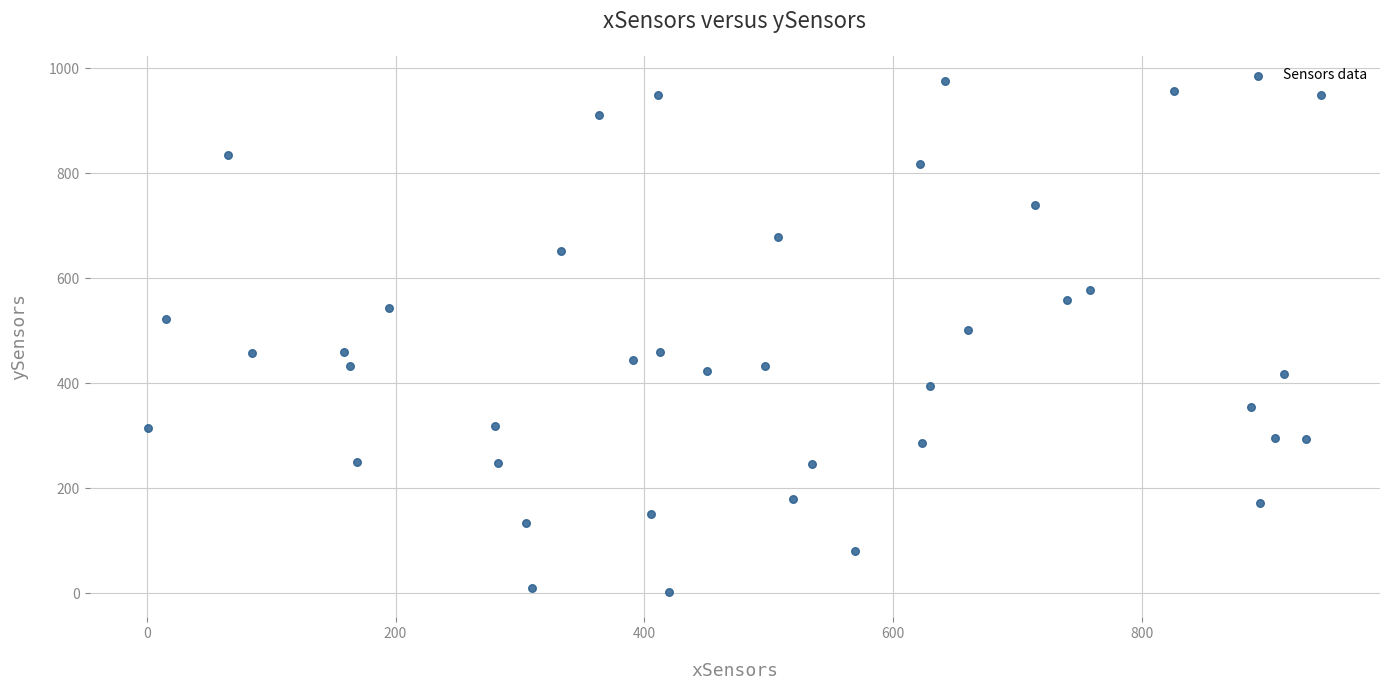

What Y value in the scatter plot is closest to 488?

501.1